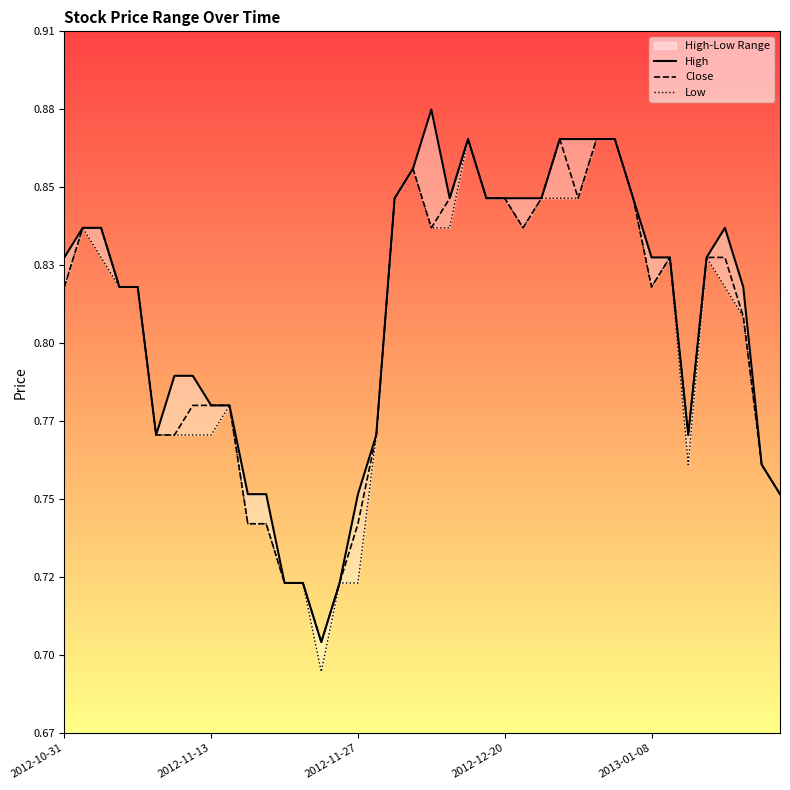

What is the approximate value of High at 7?

0.8